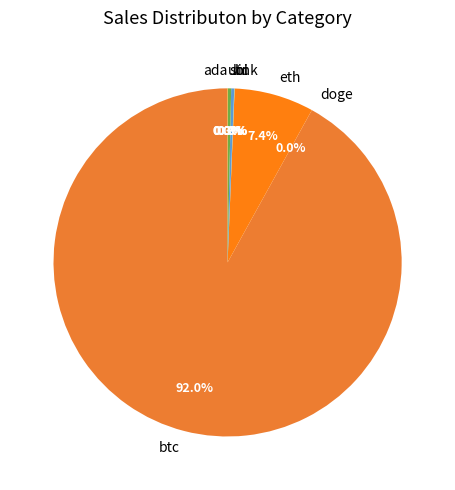

Which category accounts for the majority?

btc